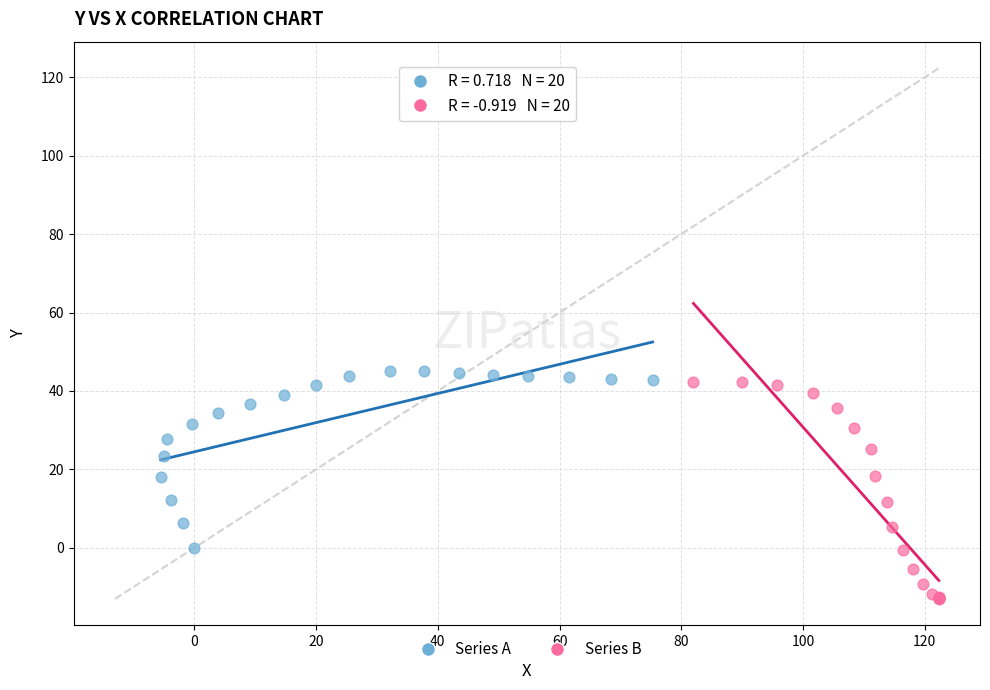

Which series has the widest spread of Y values?

Series B